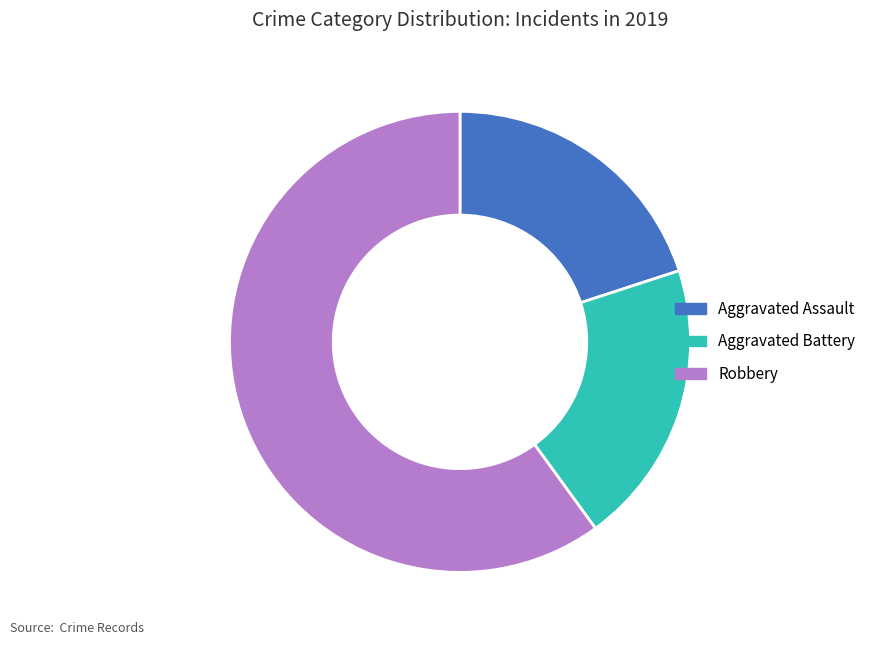

Which category has the biggest portion of the pie?

Robbery